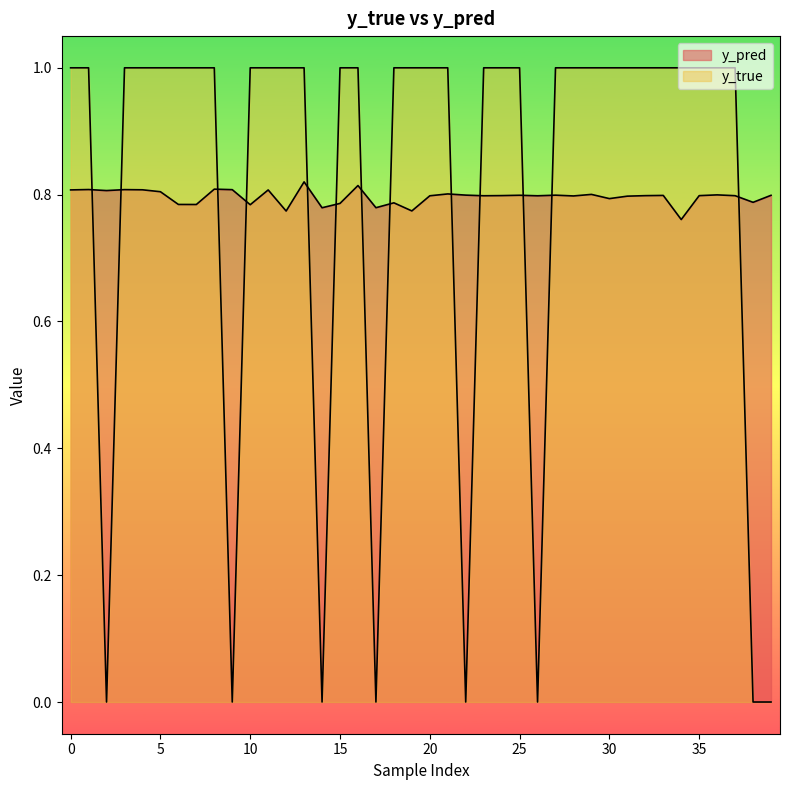

How many lines are shown in the chart?

2